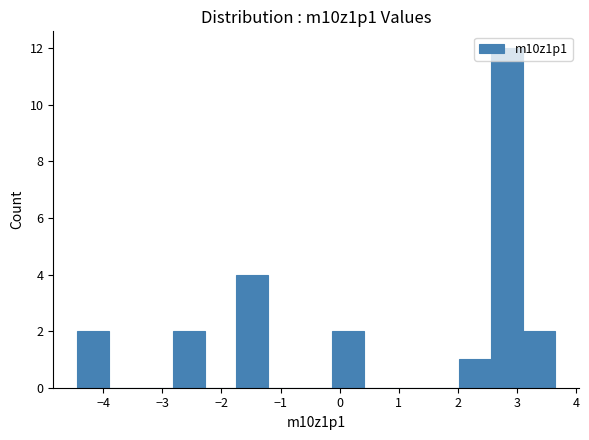

Reading left to right, list every bar in this chart as the range it spans on the x-axis followed by its height. Neither the bar edges nor the heights are printed on the chart, so give them approximately, as read against the axes.

-4.4 to -3.9: 2
-3.9 to -3.4: 0
-3.4 to -2.8: 0
-2.8 to -2.3: 2
-2.3 to -1.7: 0
-1.7 to -1.2: 4
-1.2 to -0.7: 0
-0.7 to -0.1: 0
-0.1 to 0.4: 2
0.4 to 0.9: 0
0.9 to 1.5: 0
1.5 to 2.0: 0
2.0 to 2.6: 1
2.6 to 3.1: 12
3.1 to 3.6: 2